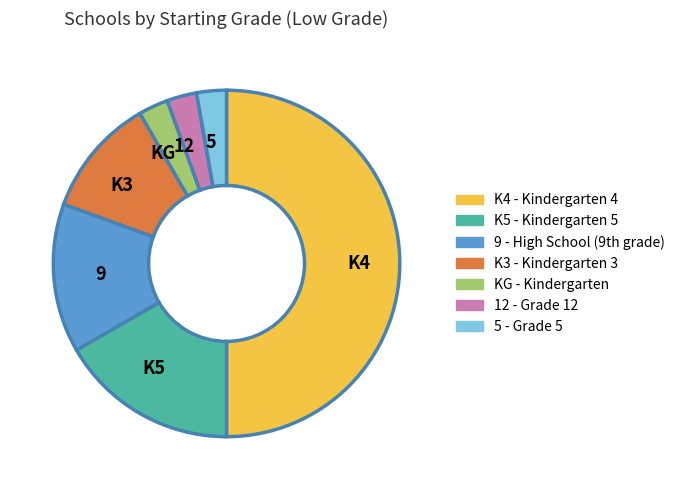

Is the sum of K5 and KG greater than half?

No